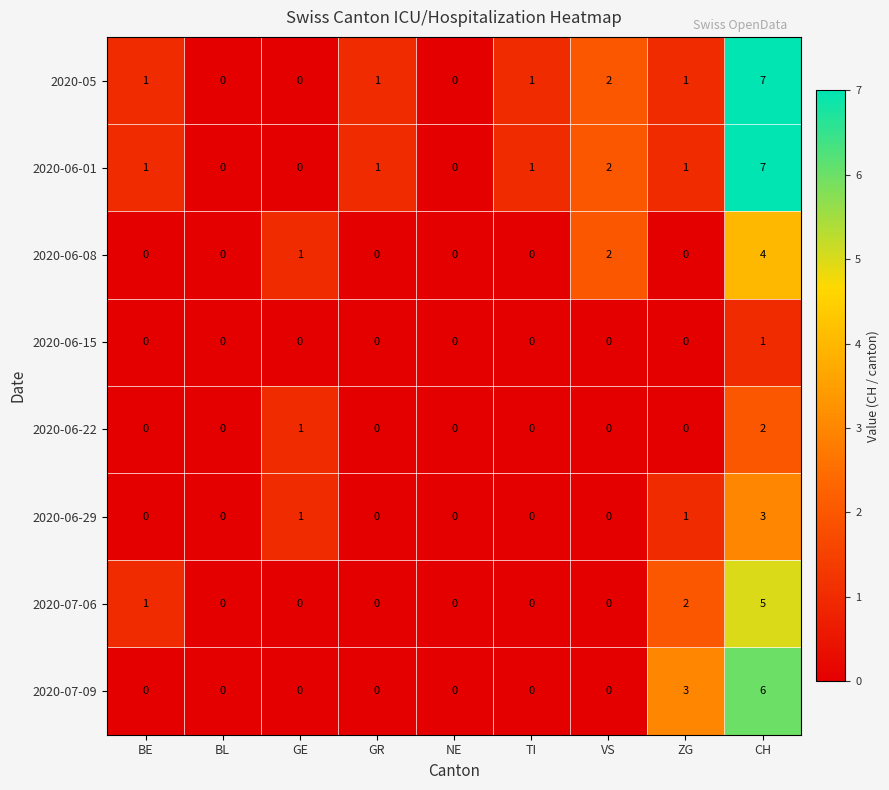

The 2020-07-09 series shows 0 at TI. True or false?

True